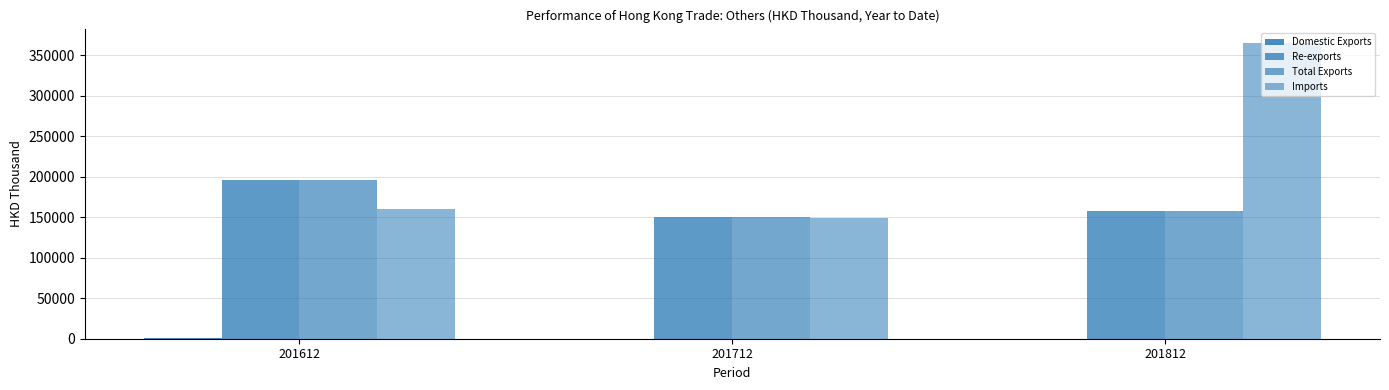

Where is Domestic Exports nearest to the value 443?

201812